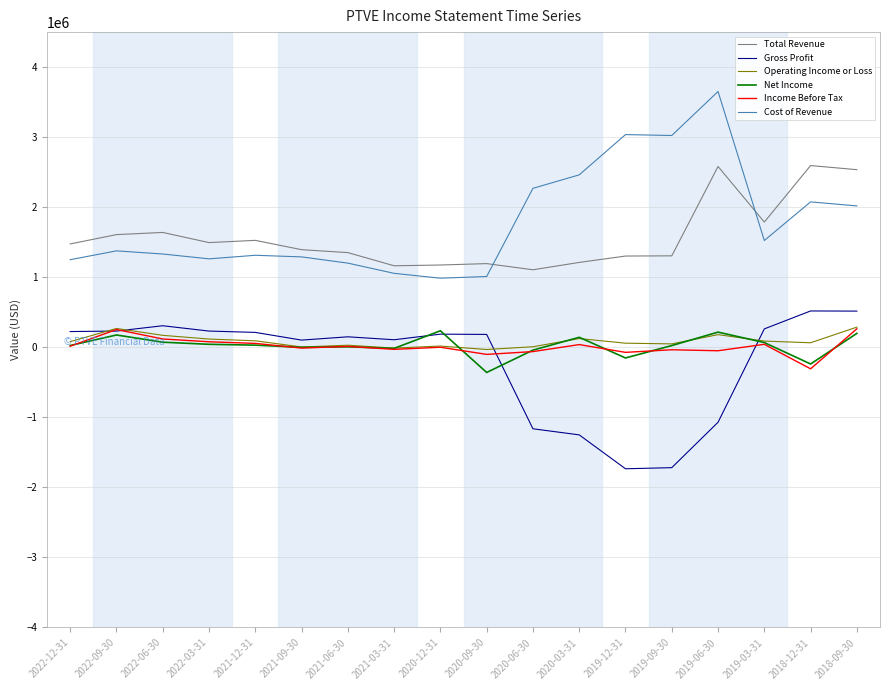

What is the sum of the Net Income values at 2022-06-30 and 2020-03-31?

216000